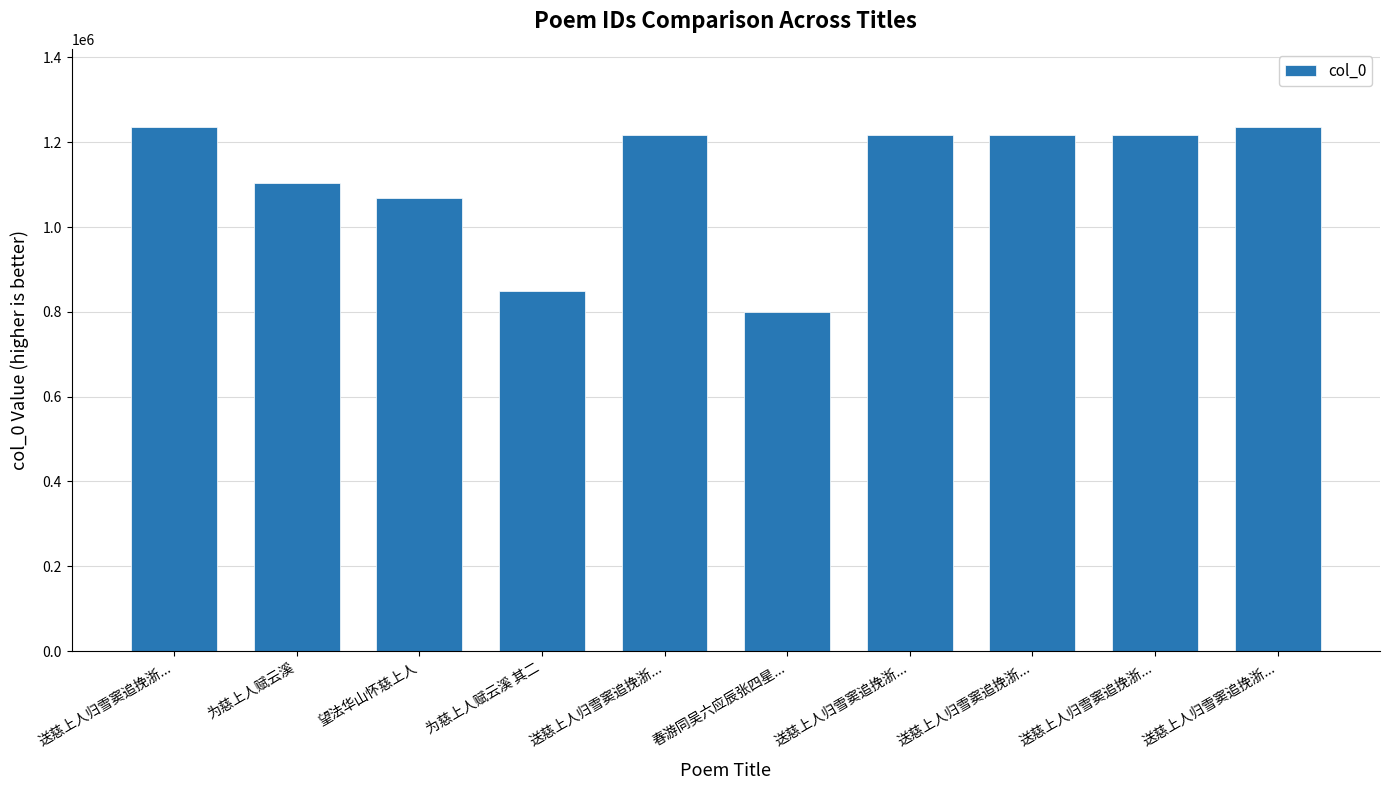

What is the label of the 7th bar from the left?

送慈上人归雪窦追挽浙...